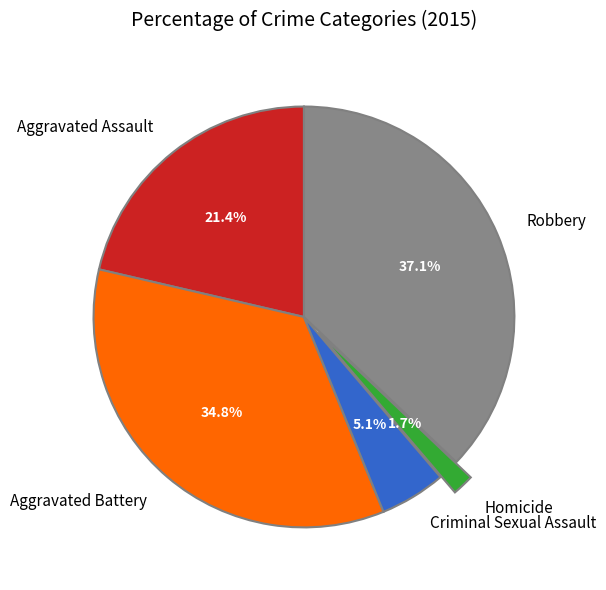

Rank the categories by value from lowest to highest.

Homicide, Criminal Sexual Assault, Aggravated Assault, Aggravated Battery, Robbery